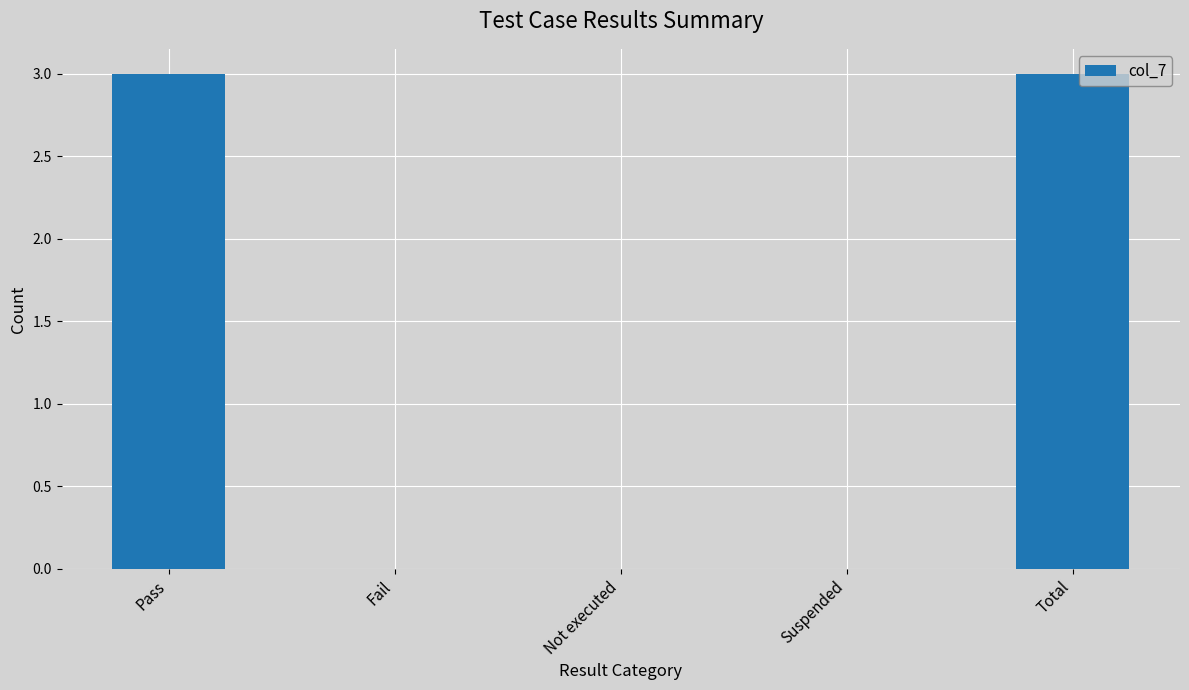

The value at Fail is 0. True or false?

True